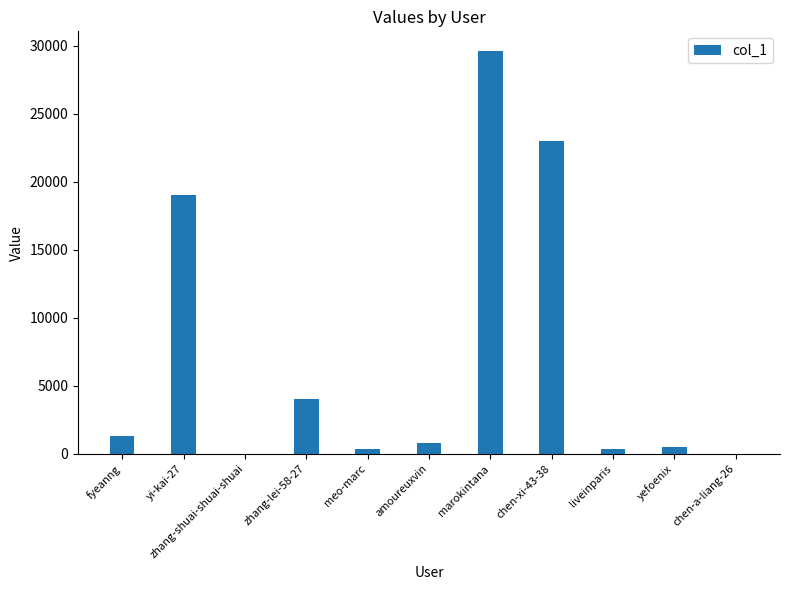

Where is the data nearest to the value 14796?

yi-kai-27